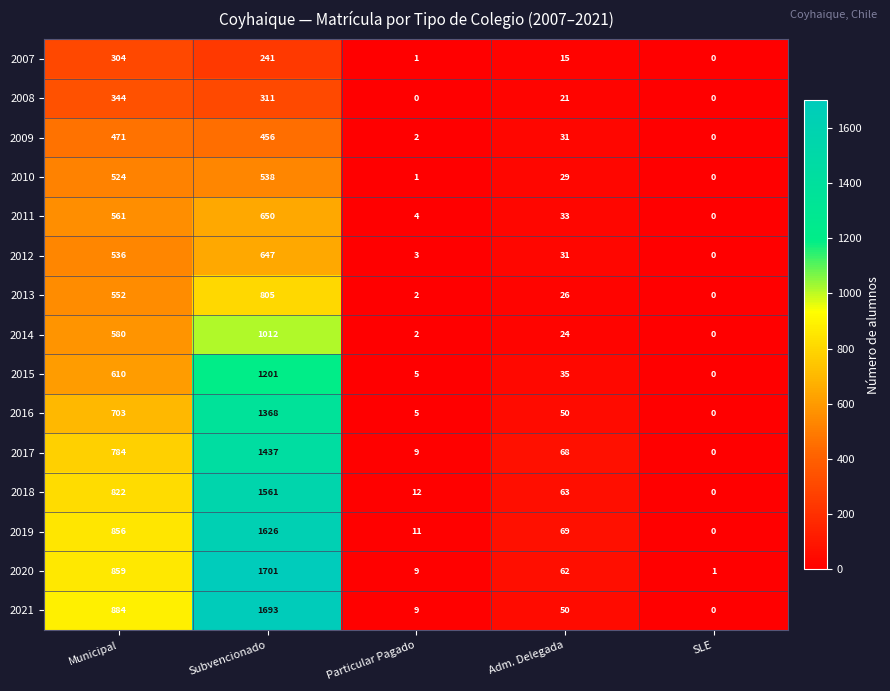

The 2014 series shows 911 at Municipal. True or false?

False